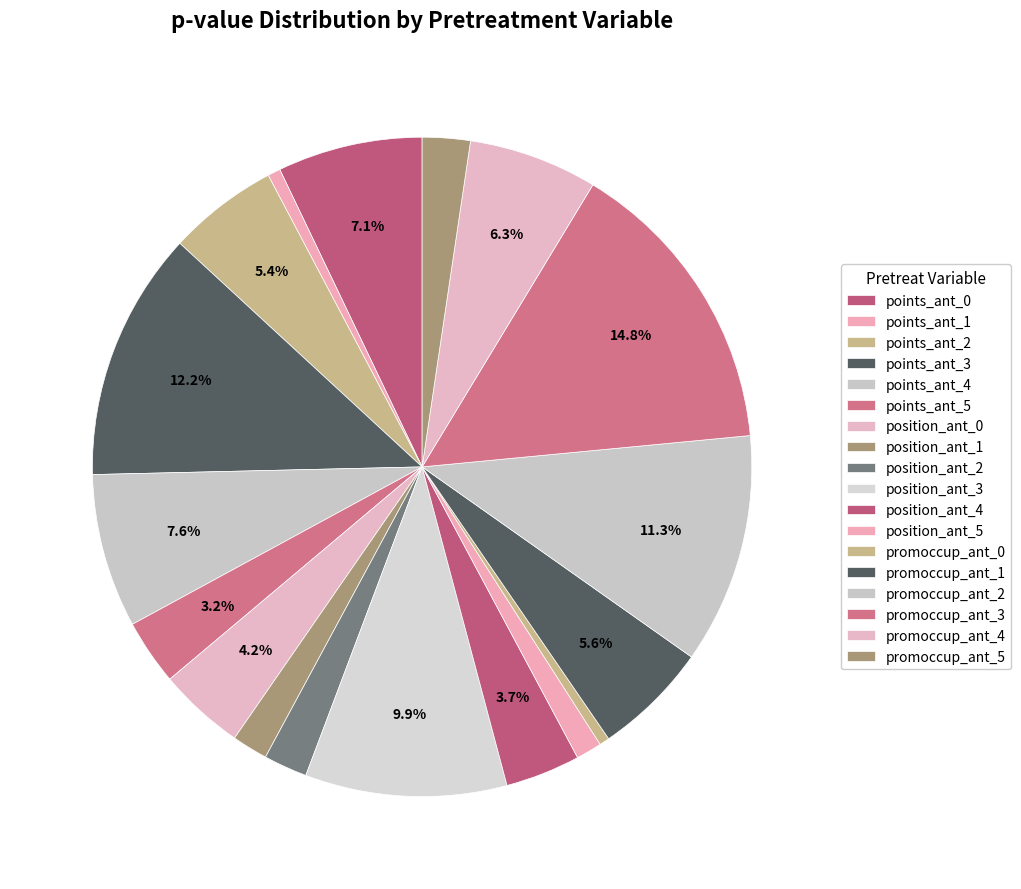

Is there a majority slice in this chart?

No